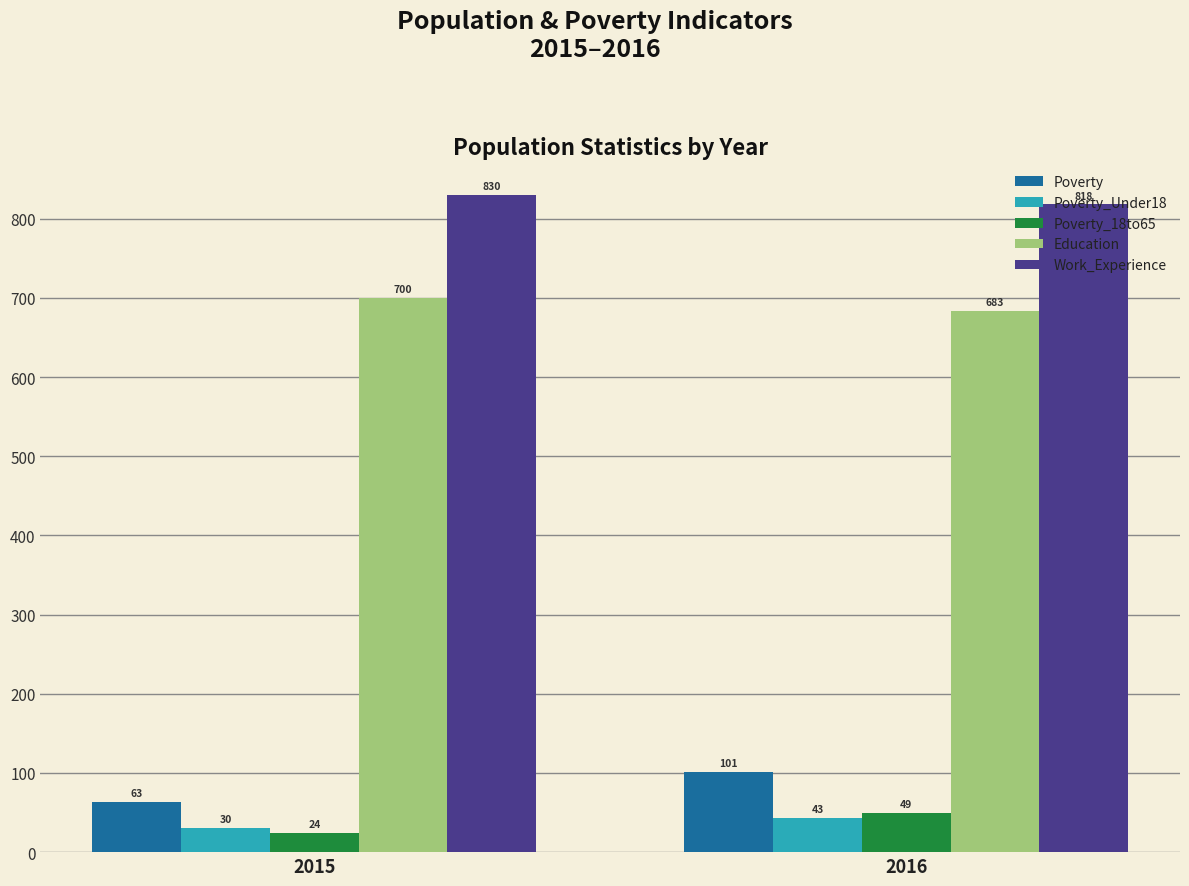

What is the value of the Work_Experience bar at the 2nd from the left?

818